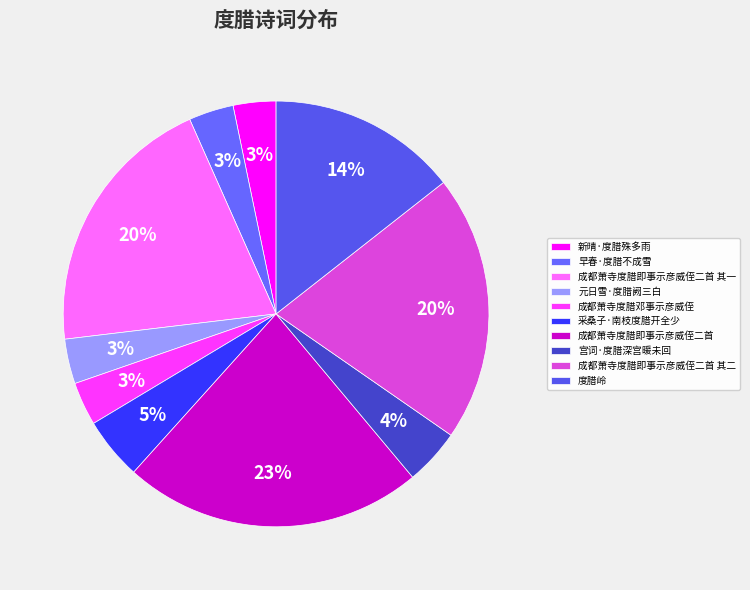

Is there any slice that represents more than half of the pie?

No